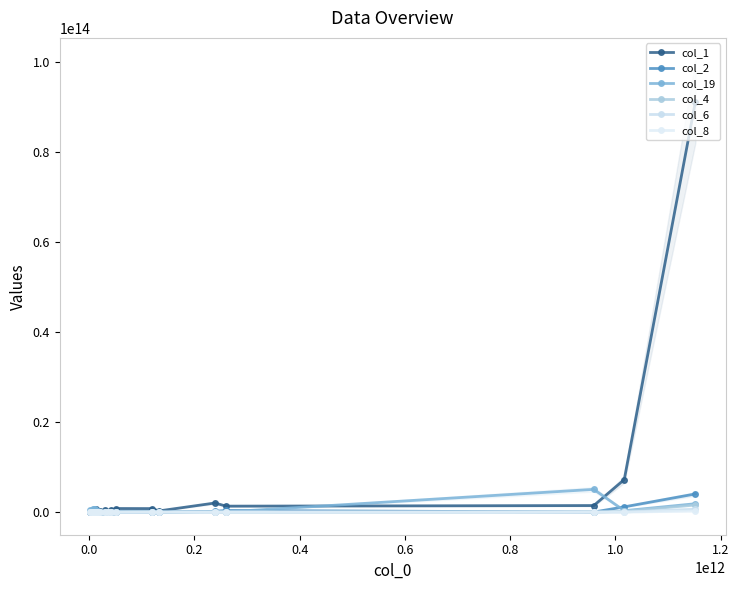

What is the label of the 16th point from the right?

0.6